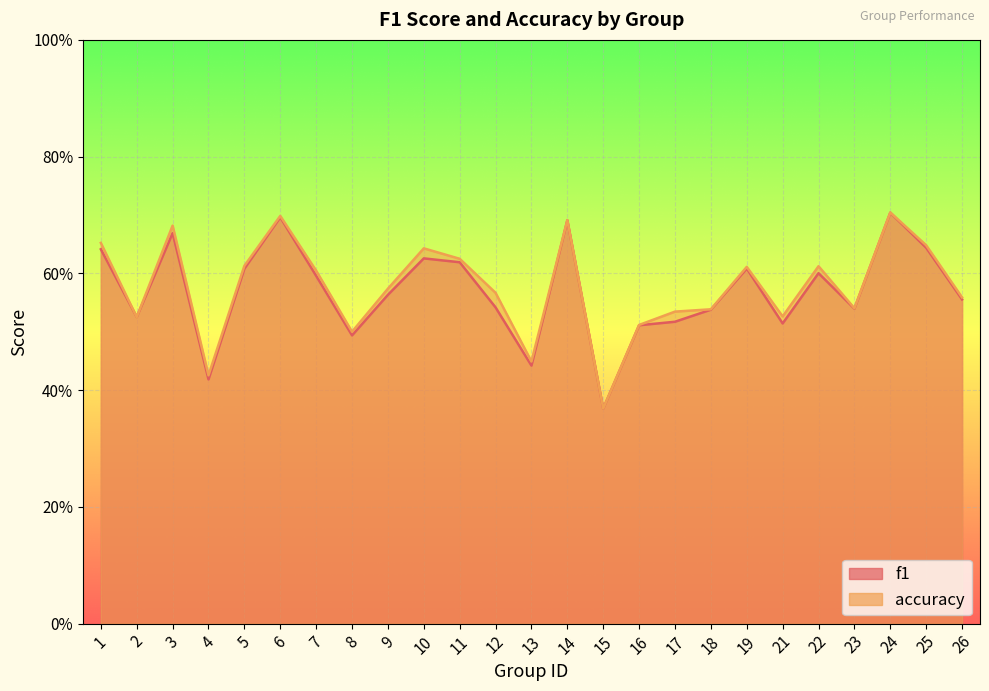

Read the f1 value at 12.

0.5